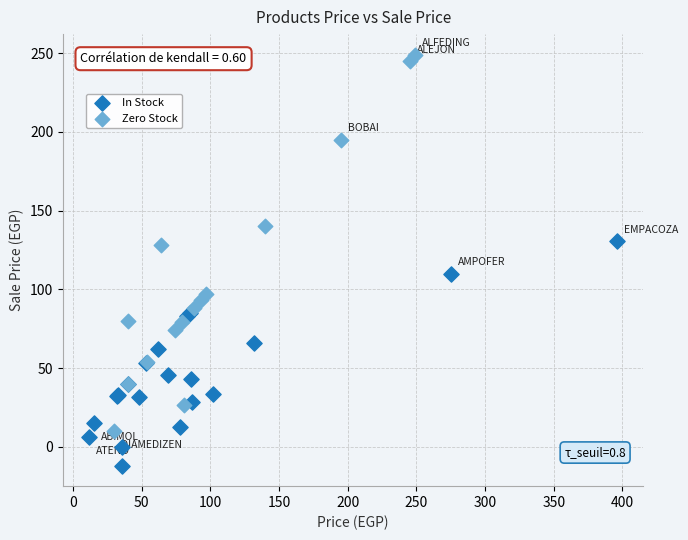

Which series contains the lowest Y value?

In Stock